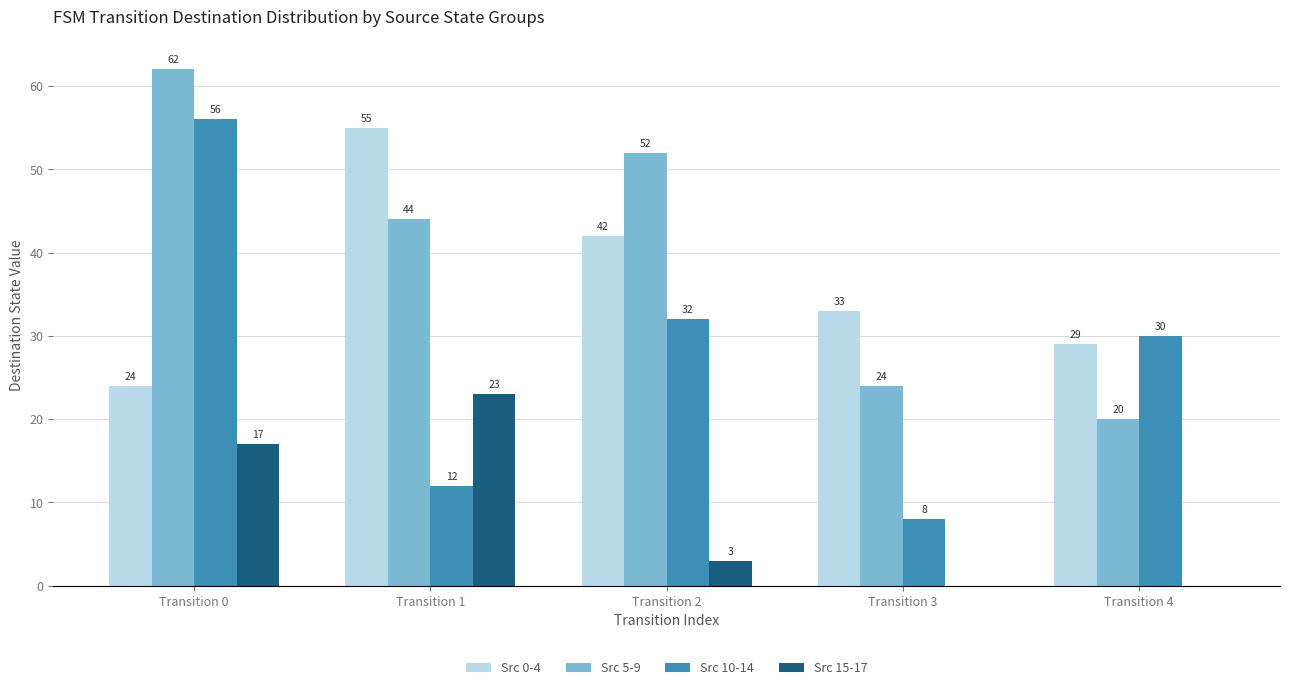

At which category is the sum across all series the highest?

Transition 0